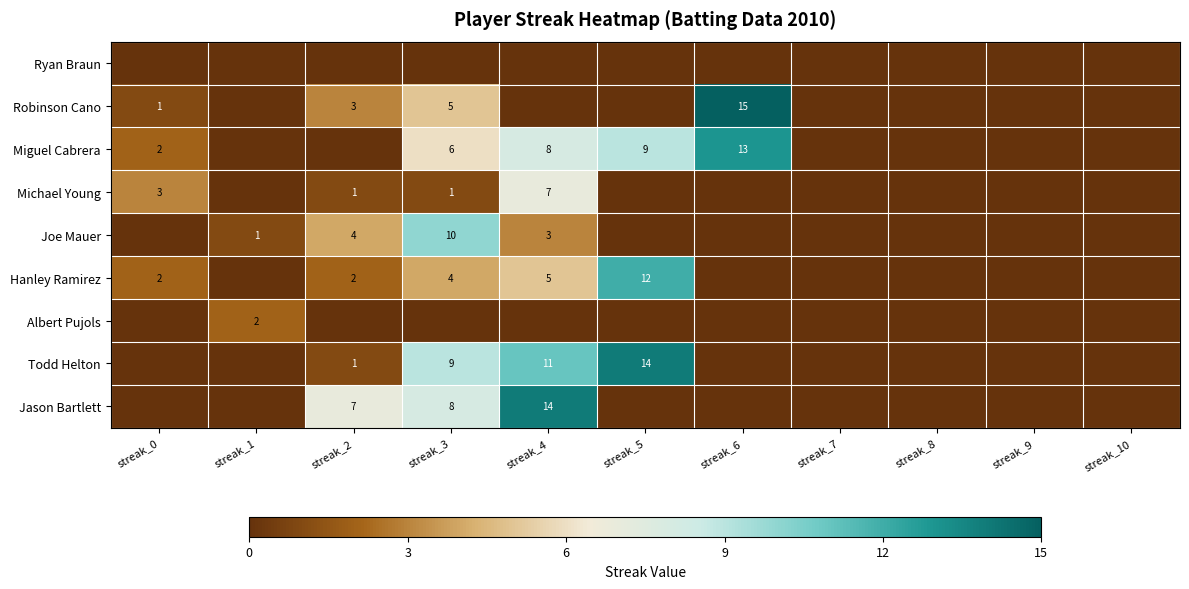

True or false: Joe Mauer has a value of 0 at streak_7.

True